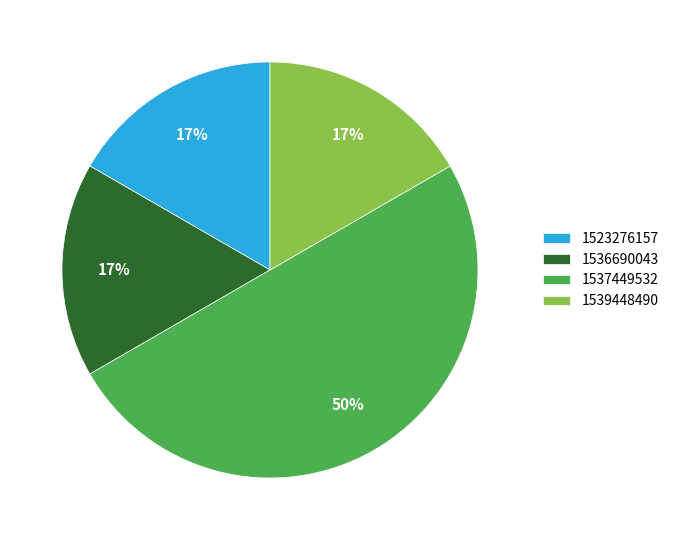

Combined, do 1523276157 and 1536690043 account for over 50%?

No